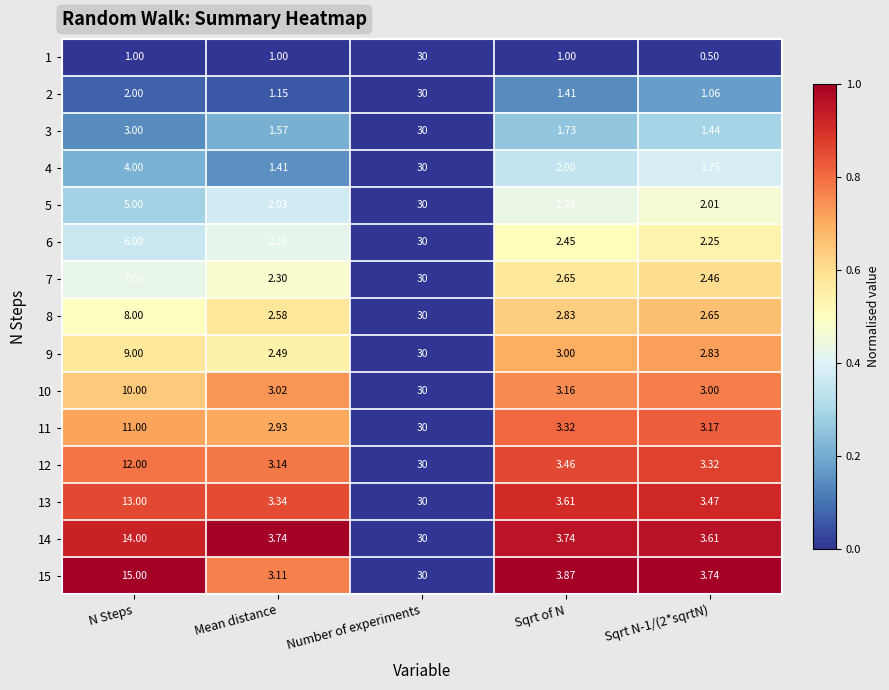

Which category has the highest value across all series?

Number of experiments